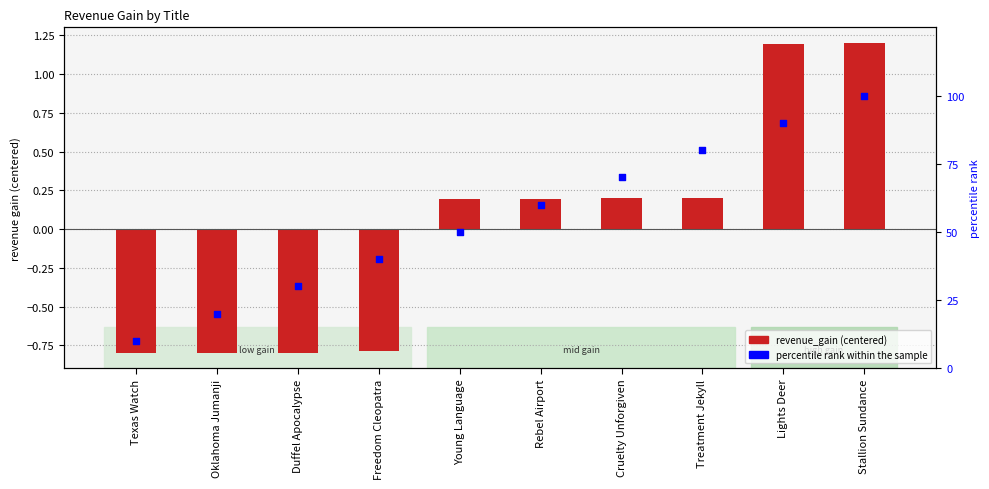

At which category is the sum across all series the highest?

Stallion Sundance